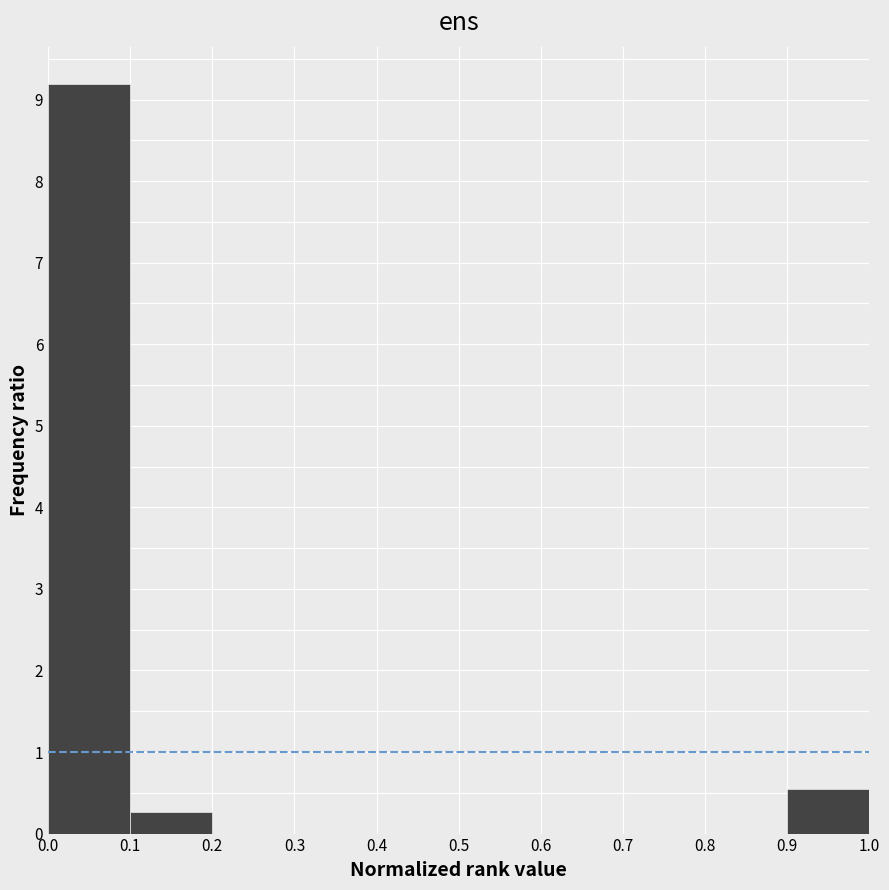

Reading left to right, list every bar in this chart as the range it spans on the x-axis followed by its height. The values are not printed on the chart, so give them approximately, as read against the axis.

0.0 to 0.1: 9.2
0.1 to 0.2: 0.3
0.2 to 0.3: 0
0.3 to 0.4: 0
0.4 to 0.5: 0
0.5 to 0.6: 0
0.6 to 0.7: 0
0.7 to 0.8: 0
0.8 to 0.9: 0
0.9 to 1.0: 0.5